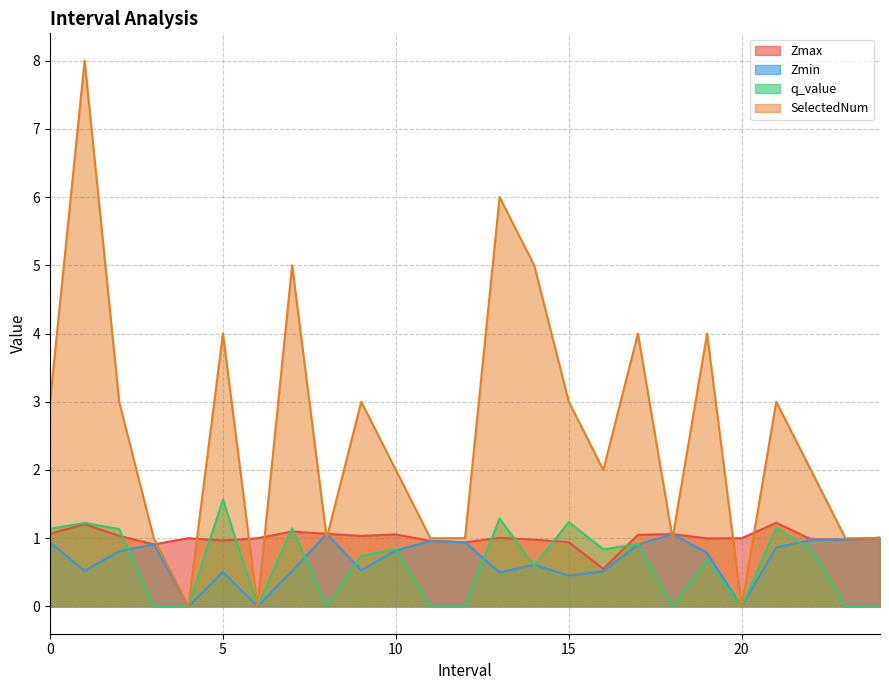

How many interior local peaks does the q_value series have?

9